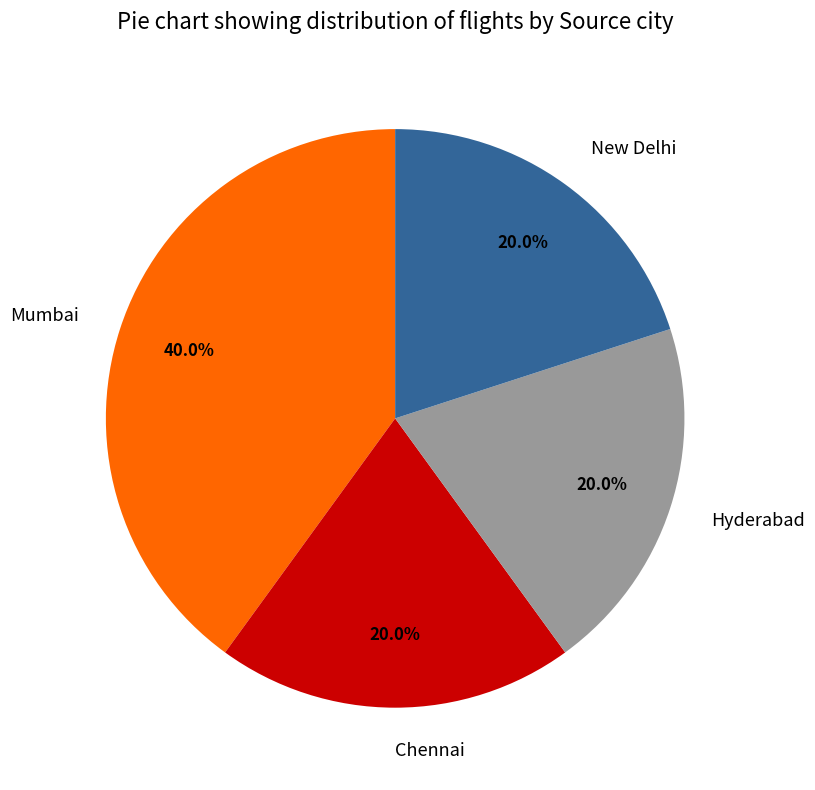

Does any single category account for the majority?

No